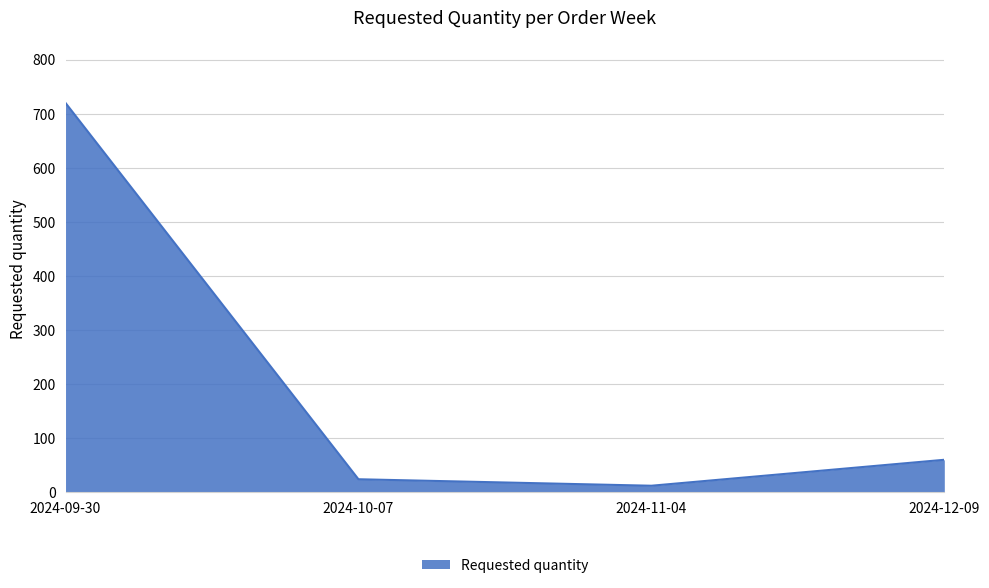

How many categories are shown in the chart?

4